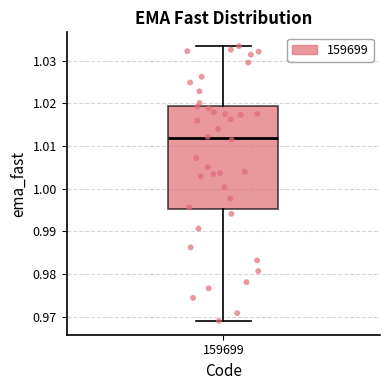

Read this box plot against the y-axis: the position of the median line, the range covered by the box, and the ends of both whiskers. The values are not printed on the chart, so give them approximately, as read against the axis.

median 1.012, box 0.995 to 1.019, whiskers 0.969 to 1.033